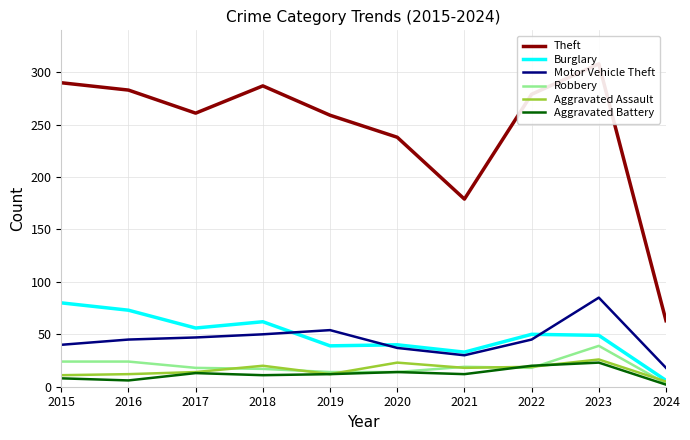

What is the total value across all series at 2024?

97